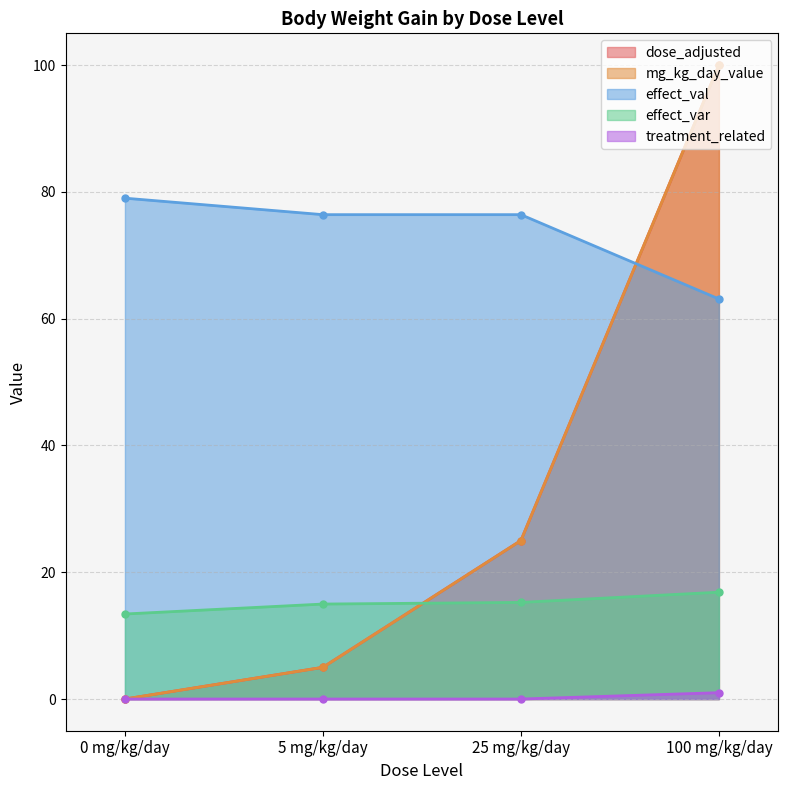

Between 0 mg/kg/day and 5 mg/kg/day, which series saw the biggest shift?

dose_adjusted